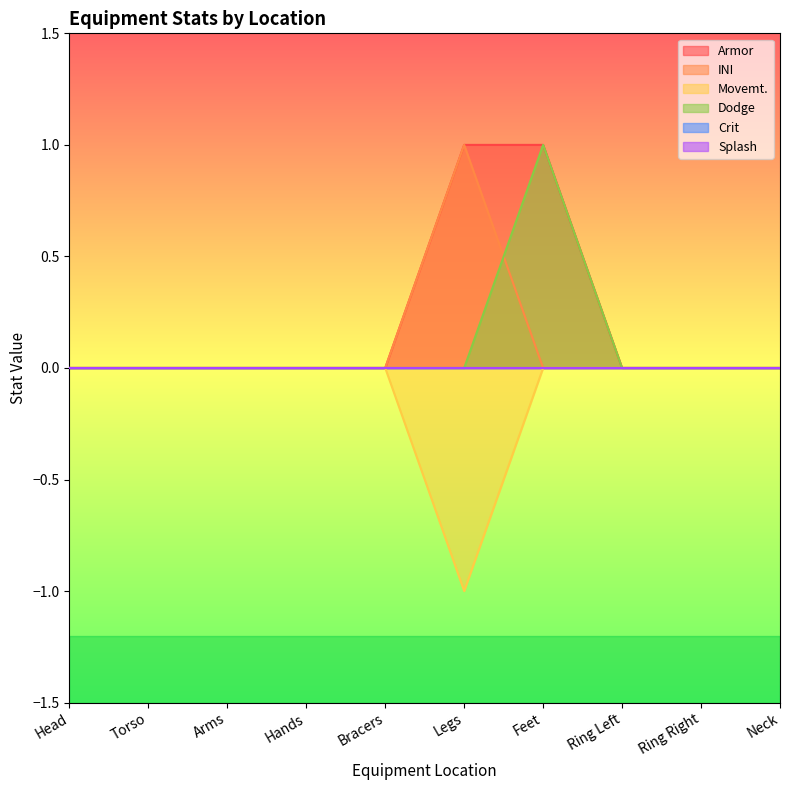

Between Hands and Bracers, which series saw the biggest shift?

Armor